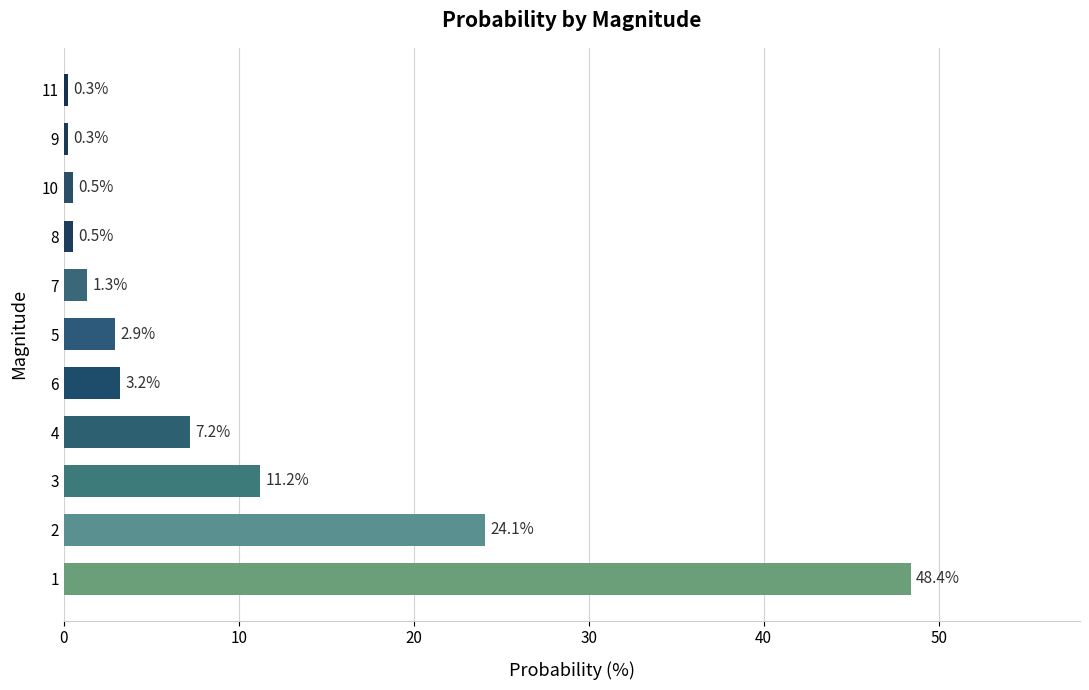

What is the change in value from 7 to 10?

-0.8